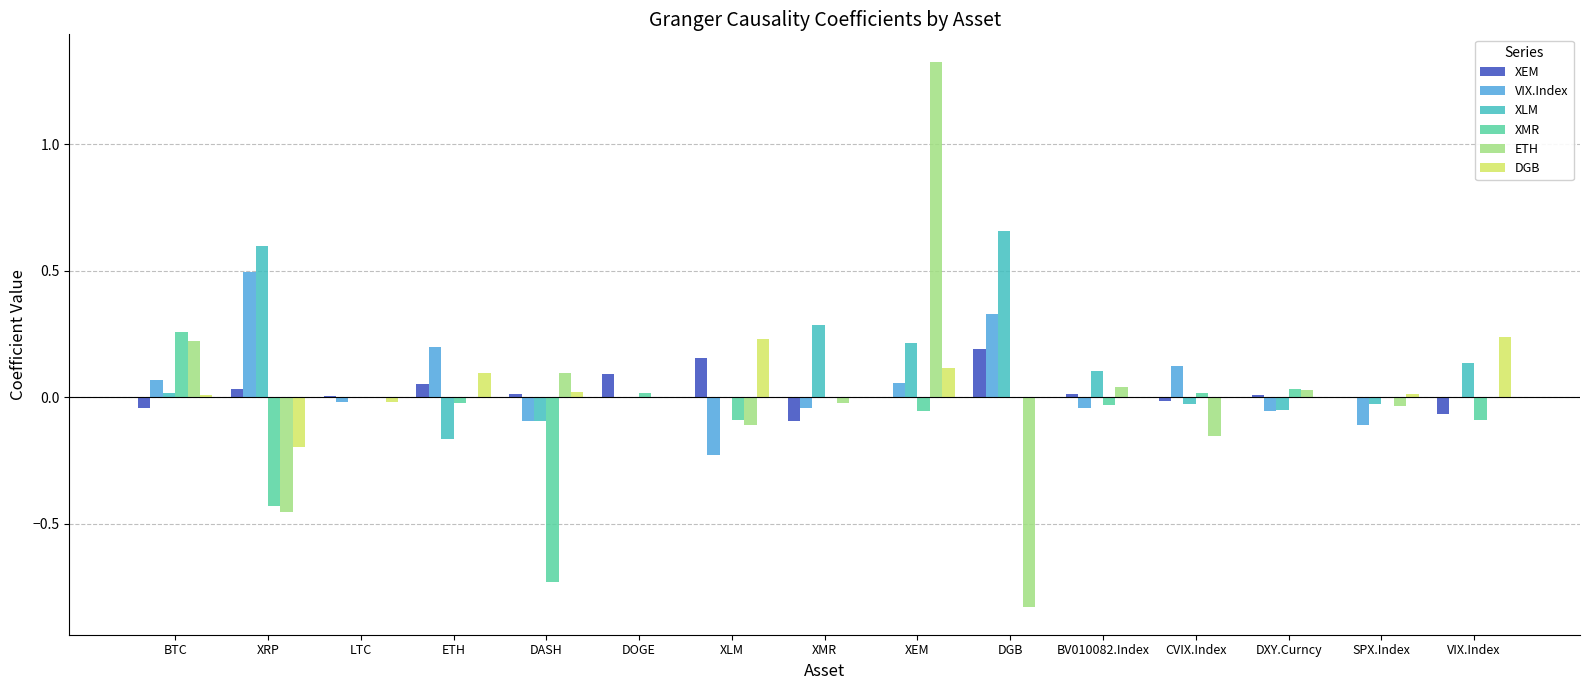

Which category has the highest value in the ETH series?

XEM